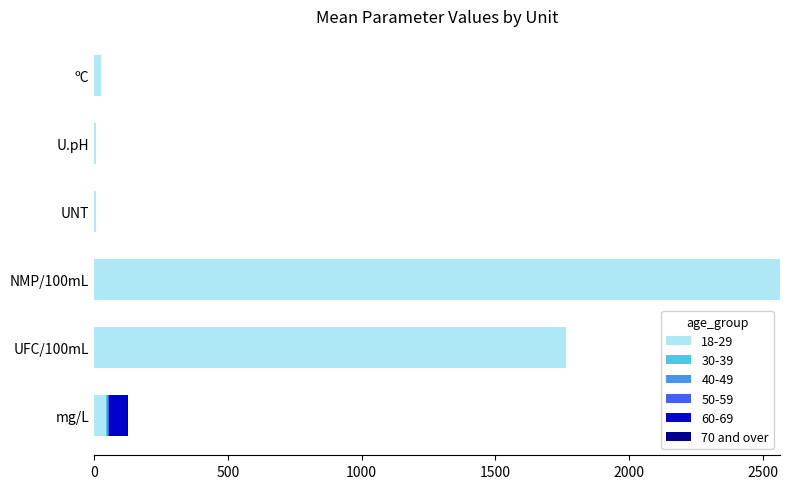

How many distinct data groups are displayed?

6